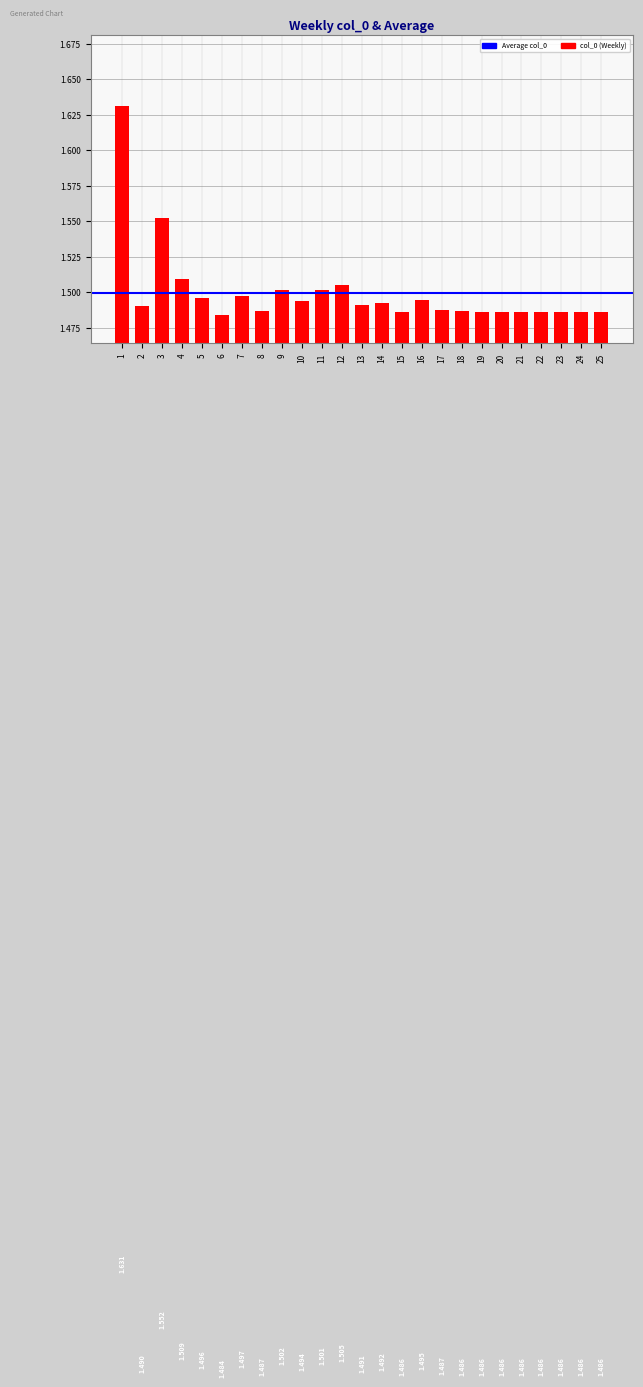

What is the maximum value shown in the chart?

1.6